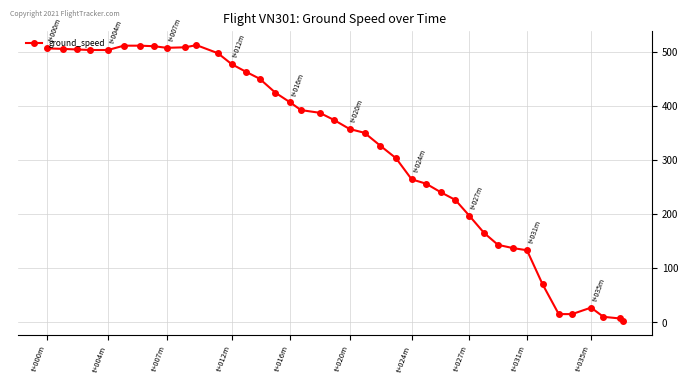

What is the maximum value shown in the chart?

512